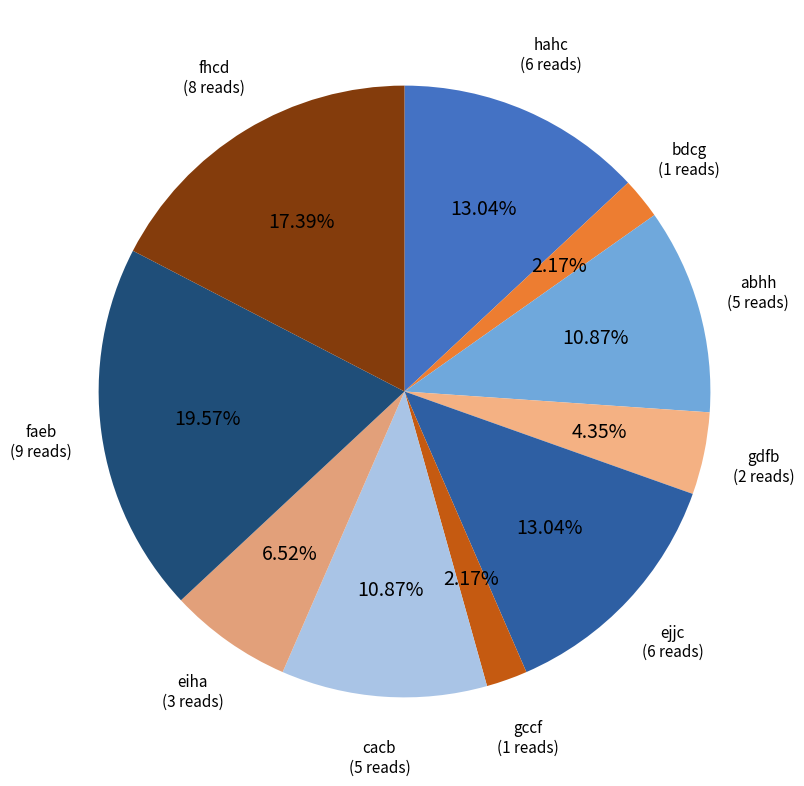

Rank the categories by value from lowest to highest.

bdcg, gccf, gdfb, eiha, abhh, cacb, hahc, ejjc, fhcd, faeb